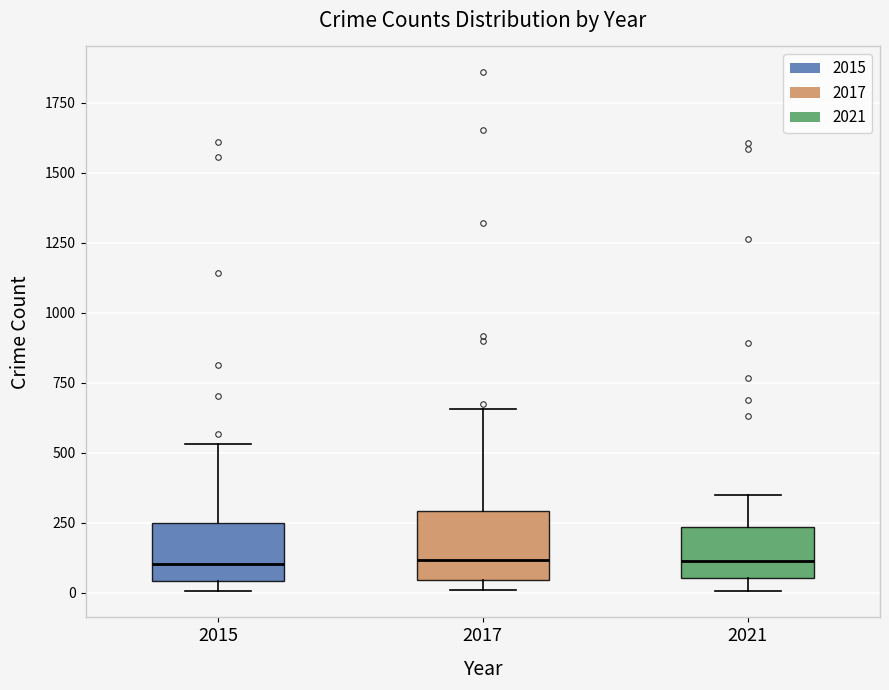

Reading left to right, read every box against the y-axis: the position of its median line, the range the box covers, and the ends of its whiskers. The values are not printed on the chart, so give them approximately, as read against the axis.

2015: median 100, box 50 to 250, whiskers 0 to 550
2017: median 100, box 50 to 300, whiskers 0 to 650
2021: median 100, box 50 to 250, whiskers 0 to 350